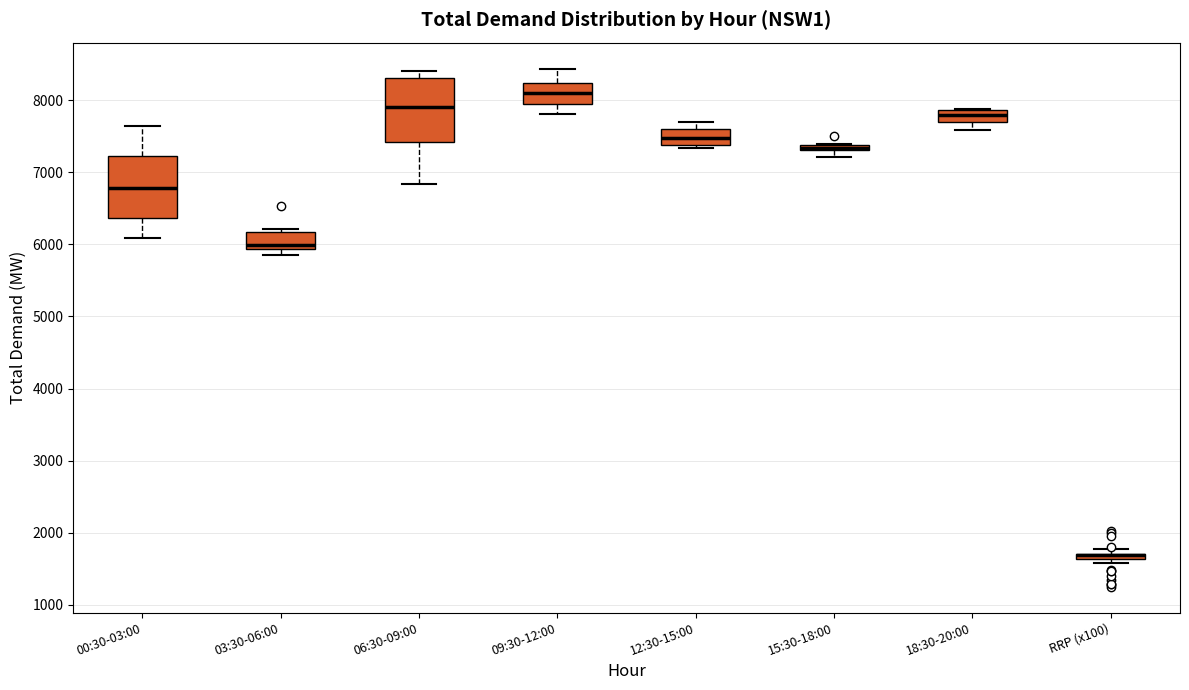

Where does the median line of the box for 03:30-06:00 sit on the y-axis? The values are not printed on the chart, so give them approximately, as read against the axis.

6000